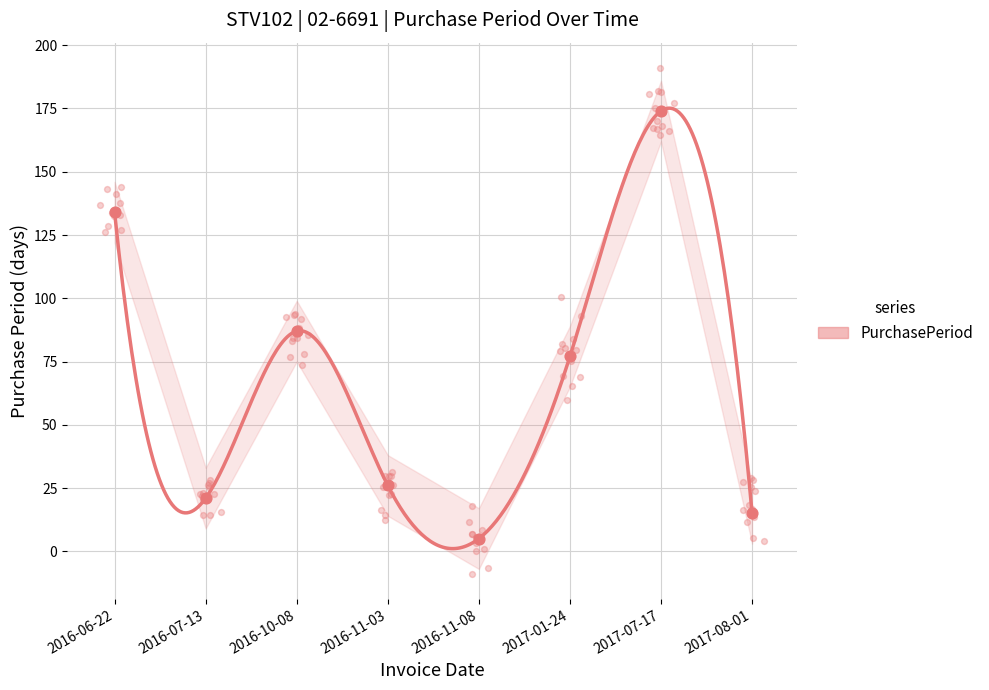

Between 2016-11-08 and 2016-06-22, which is larger?

2016-06-22